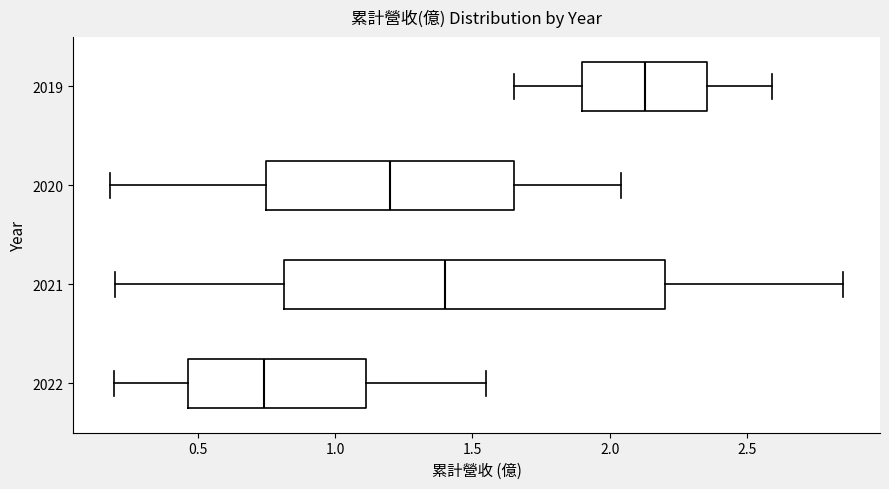

Which box's median line is the furthest to the left?

2022